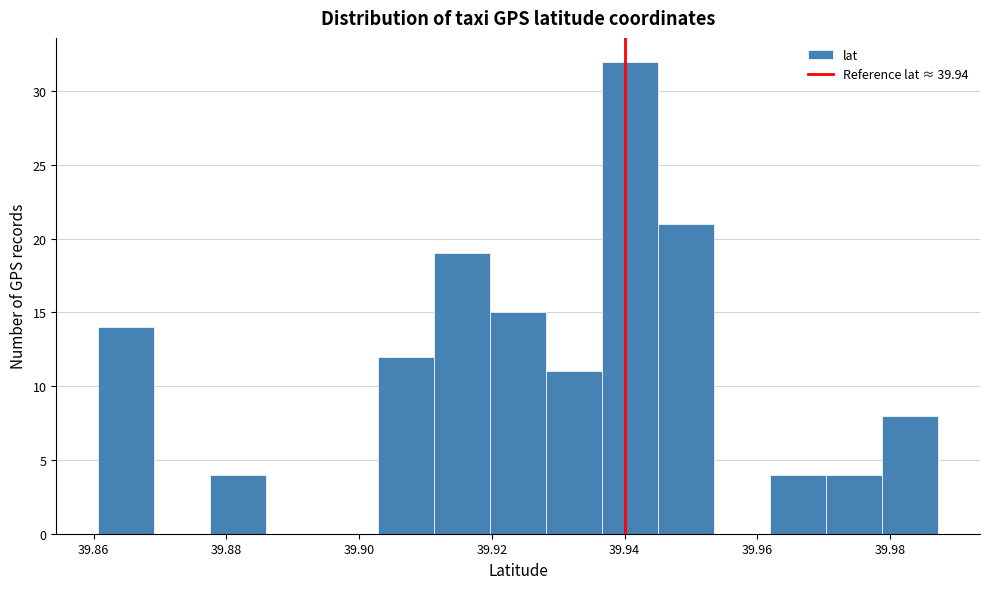

Reading left to right, list every bar in this chart as the range it spans on the x-axis followed by its height. Neither the bar edges nor the heights are printed on the chart, so give them approximately, as read against the axes.

39.860 to 39.870: 14
39.870 to 39.878: 0
39.878 to 39.886: 4
39.886 to 39.894: 0
39.894 to 39.902: 0
39.902 to 39.912: 12
39.912 to 39.920: 19
39.920 to 39.928: 15
39.928 to 39.936: 11
39.936 to 39.946: 32
39.946 to 39.954: 21
39.954 to 39.962: 0
39.962 to 39.970: 4
39.970 to 39.978: 4
39.978 to 39.988: 8